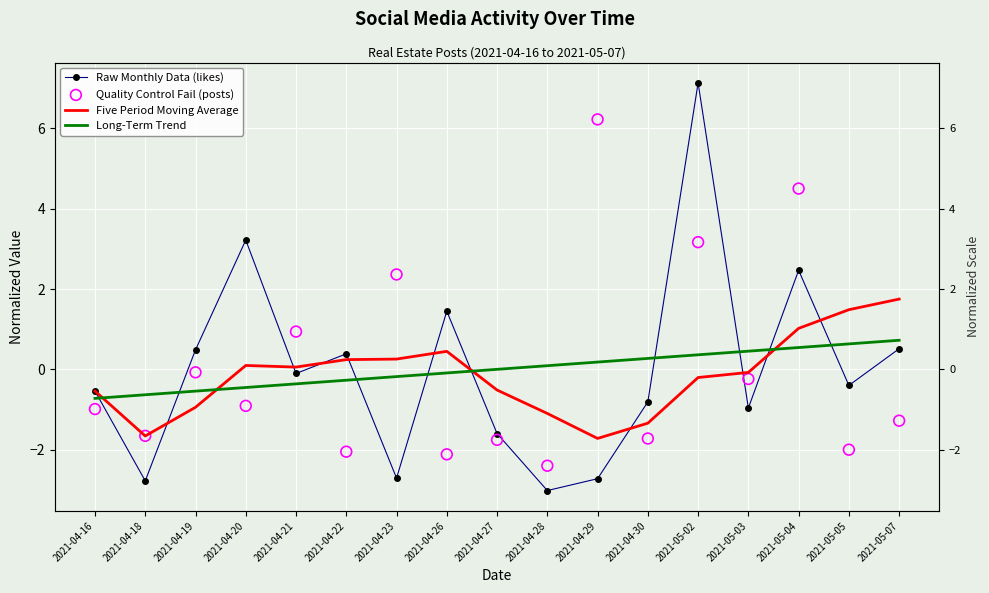

Is the value of Quality Control Fail (posts) at 2021-05-07 greater than the value of Long-Term Trend at 2021-04-28?

No